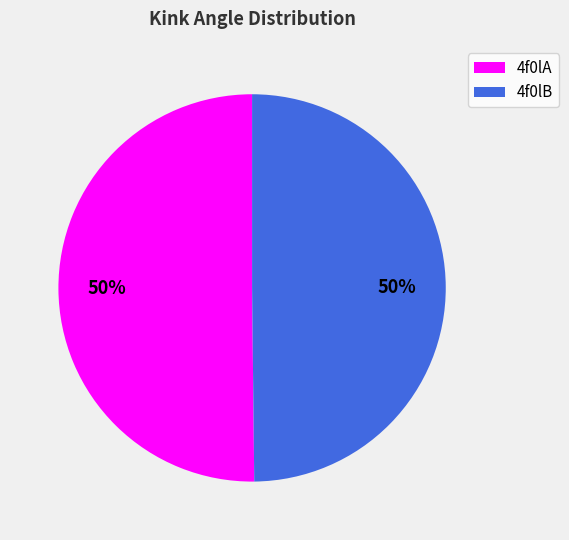

What percentage is the 4f0lB slice, to the nearest percent?

50%